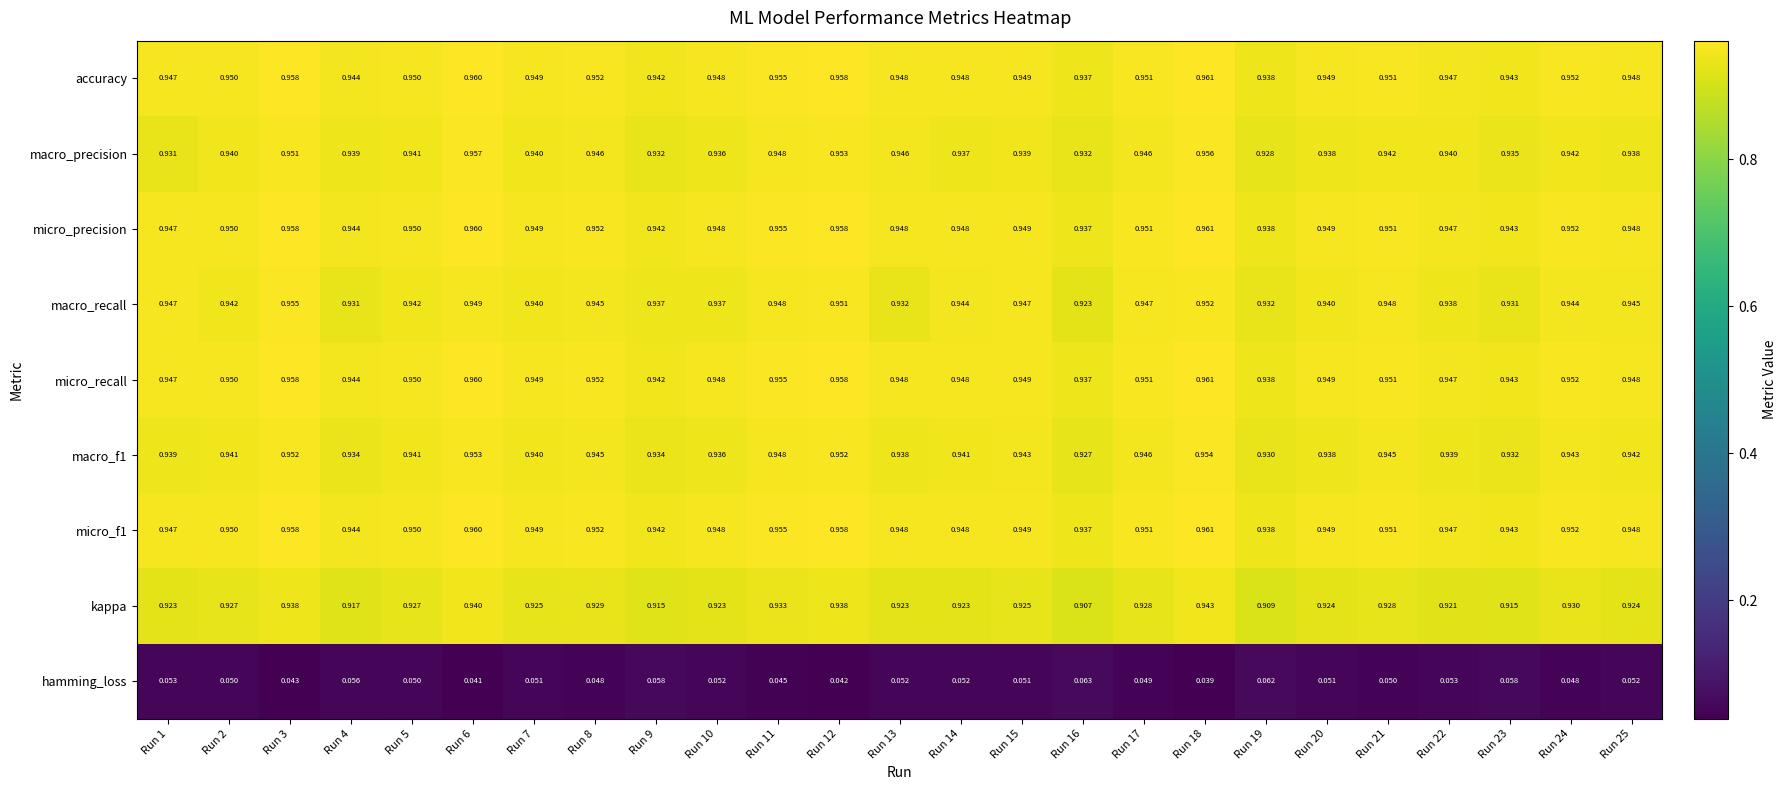

Is the value of hamming_loss at Run 19 greater than the value of macro_recall at Run 11?

No